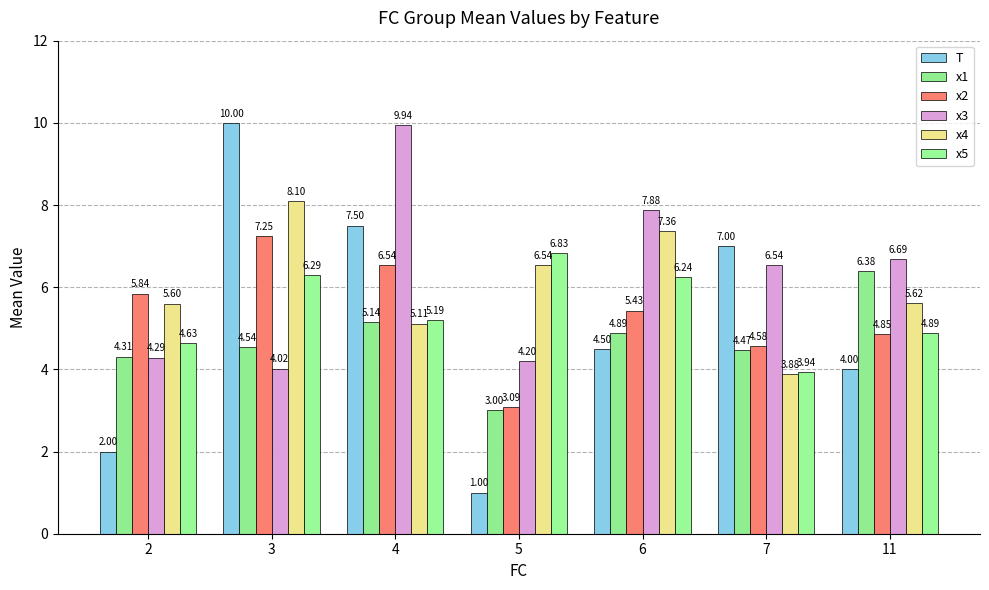

What is the difference between the maximum and minimum values in the x3 series?

5.9